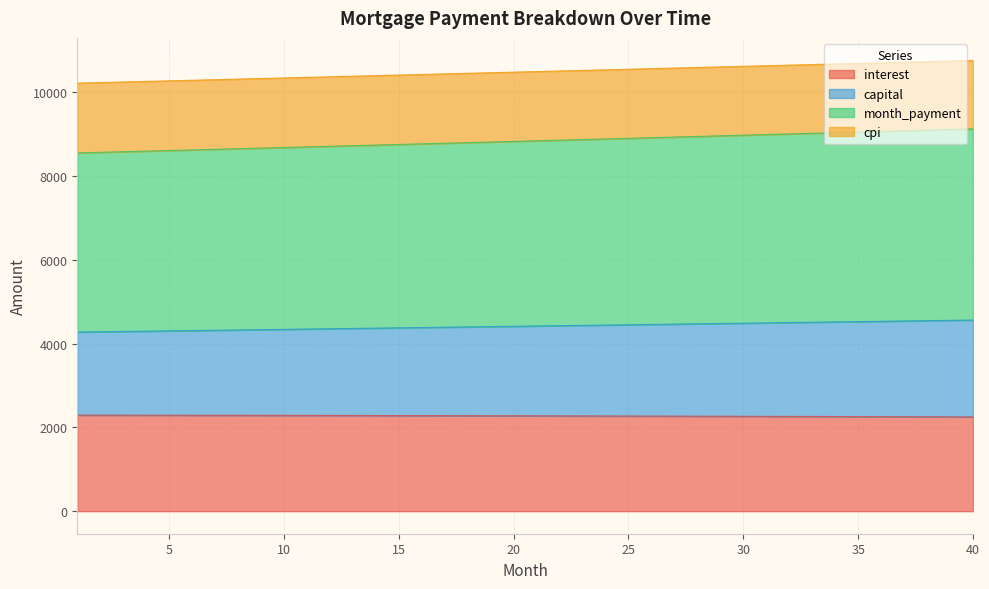

The value of cpi at 39 is 10750.0. True or false?

True